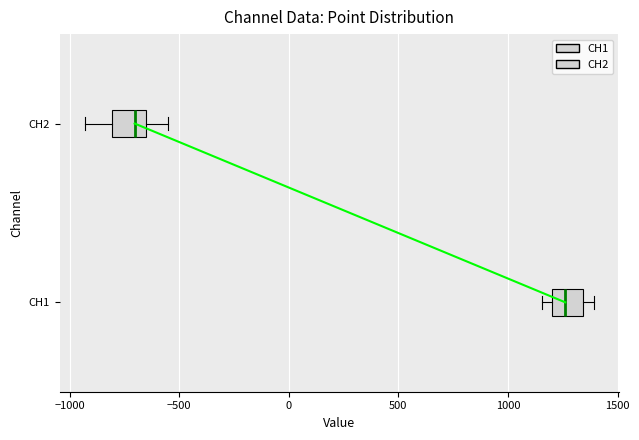

Where does the median line of the box for CH1 sit on the x-axis? The values are not printed on the chart, so give them approximately, as read against the axis.

1250